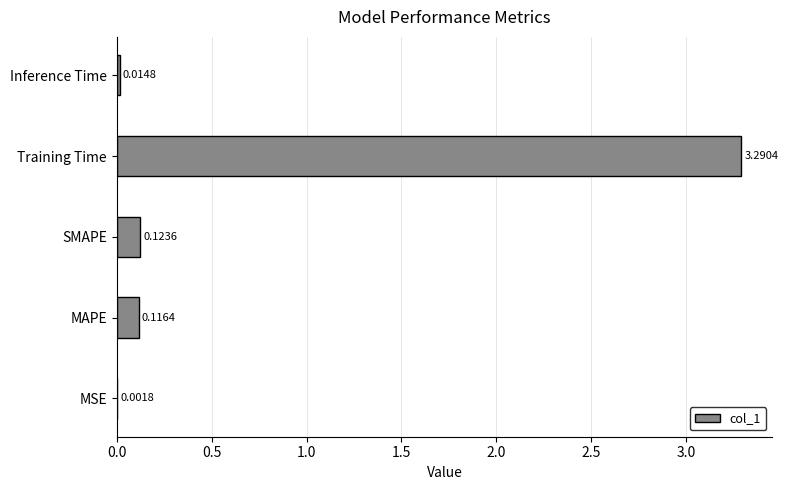

At which category does the chart reach its peak across all series?

Training Time